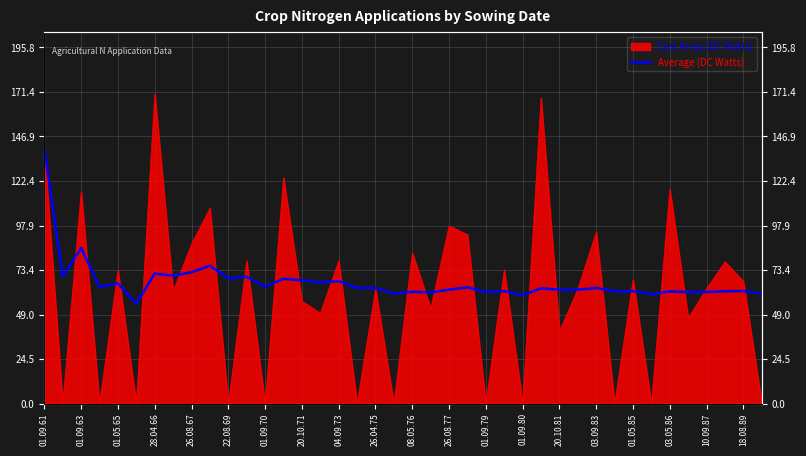

Does the chart have visible grid lines?

Yes